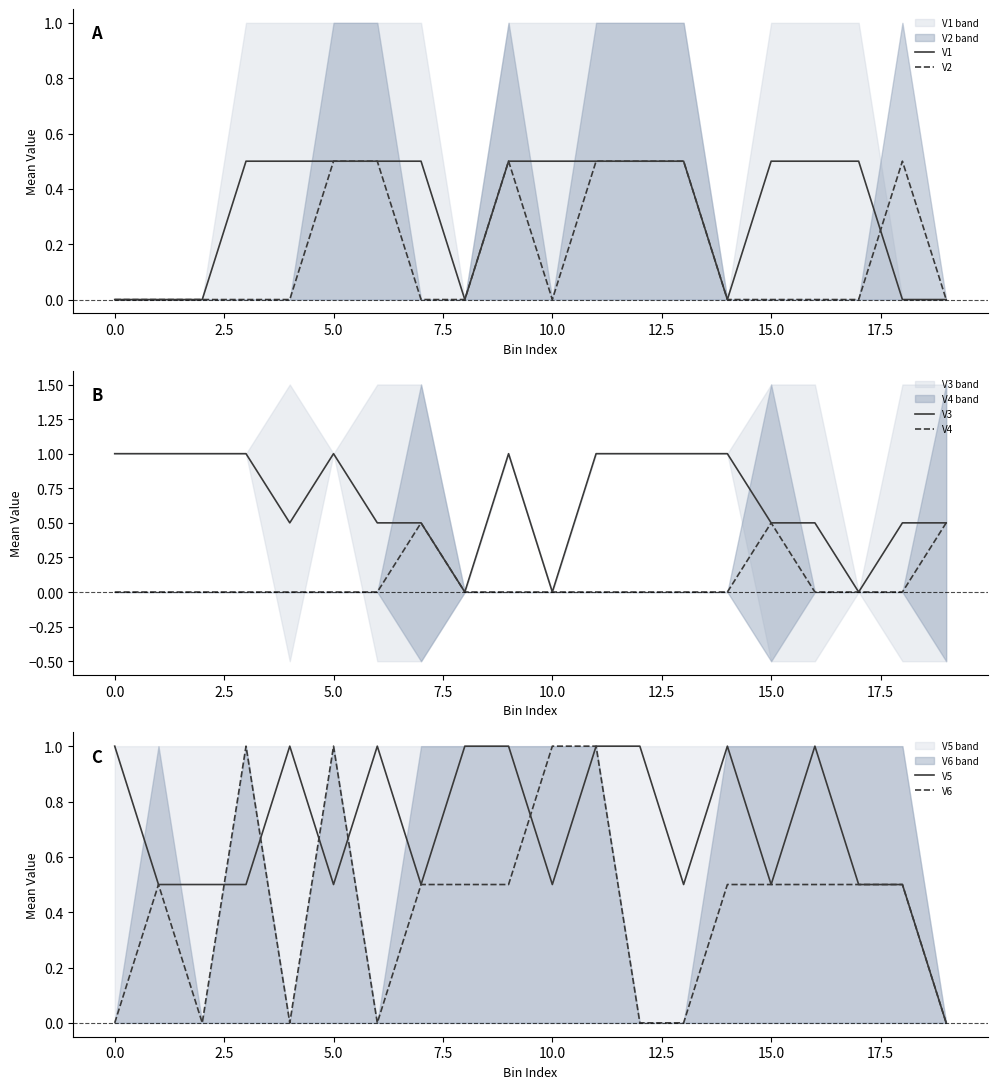

Is it true that V6 equals 1.0 at 5.0?

True